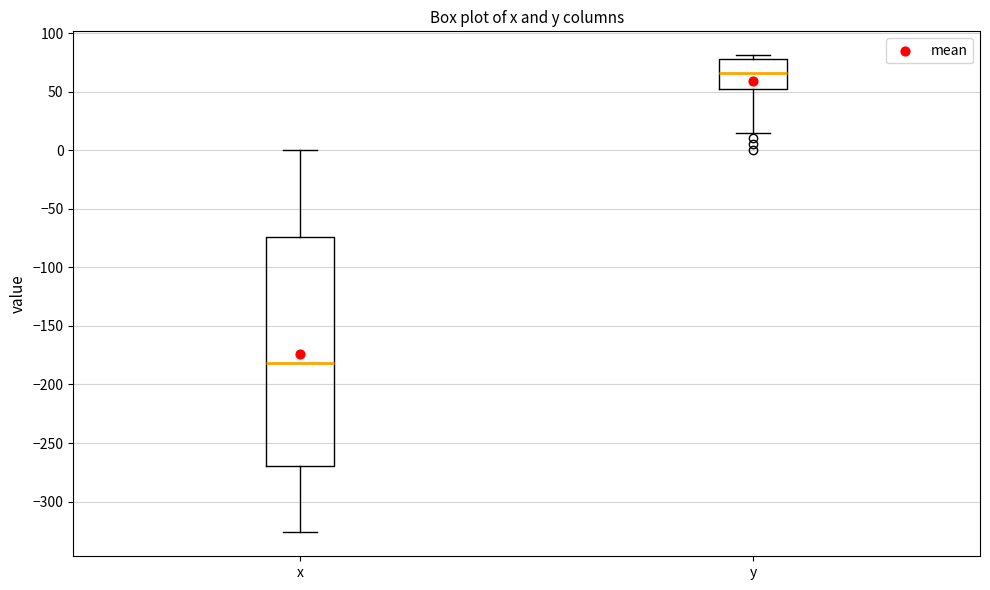

Comparing the boxes themselves (not the whiskers), which one is the tallest?

x